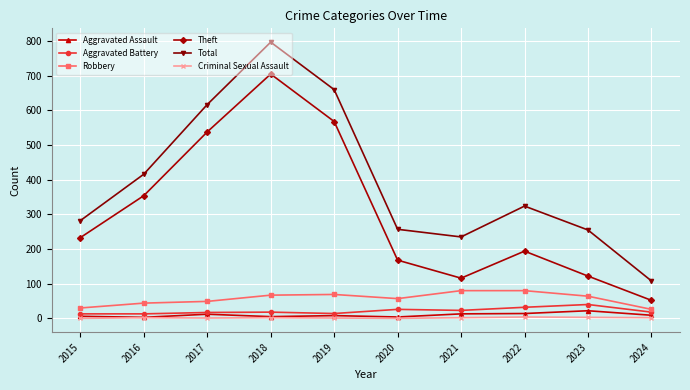

True or false: Total has a value of 115 at 2020.

False